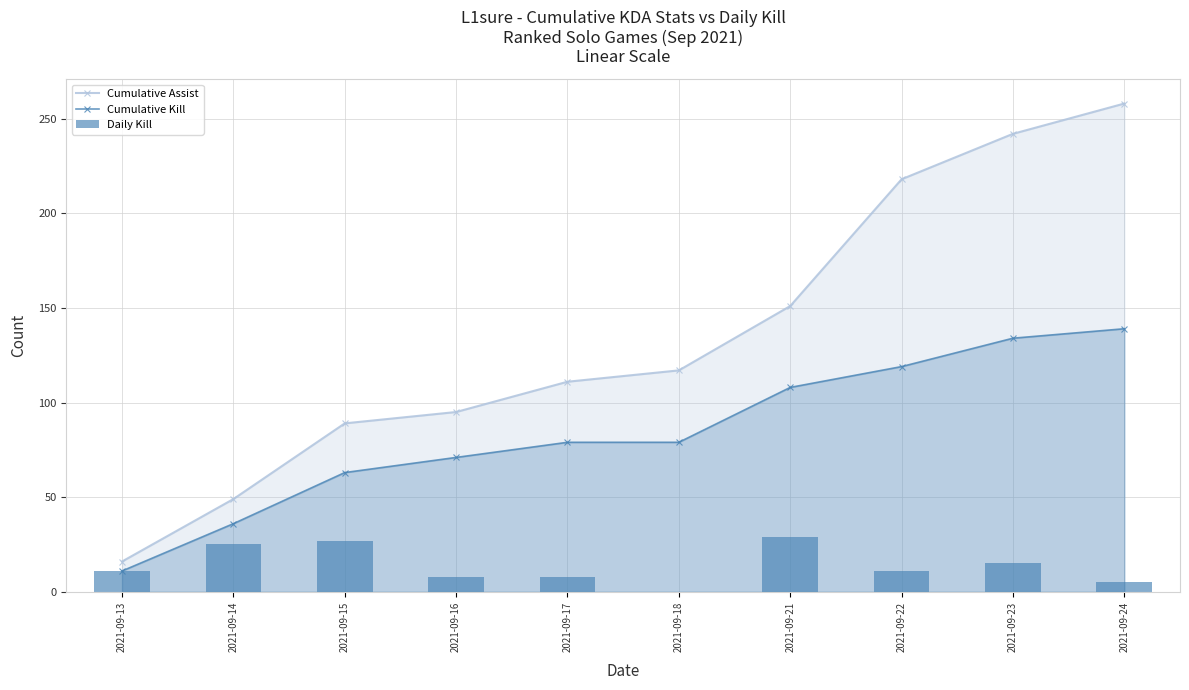

At which label does Cumulative Kill first exceed 79?

2021-09-21